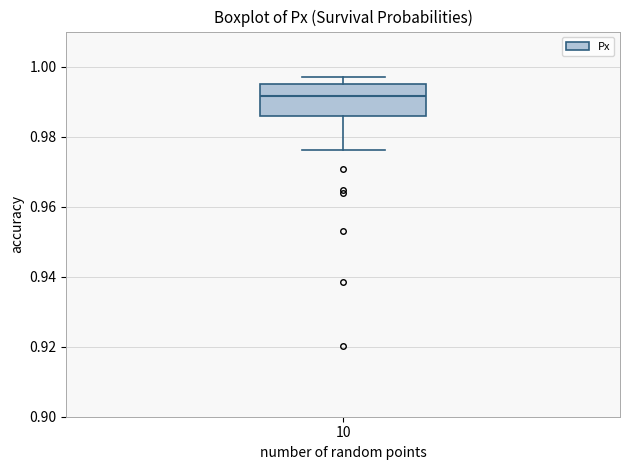

Transcribe this box plot: give where the median line is, the range the box spans, and where the two whiskers end, as read against the y-axis. The values are not printed on the chart, so give them approximately, as read against the axis.

median 0.992, box 0.986 to 0.994, whiskers 0.976 to 0.998